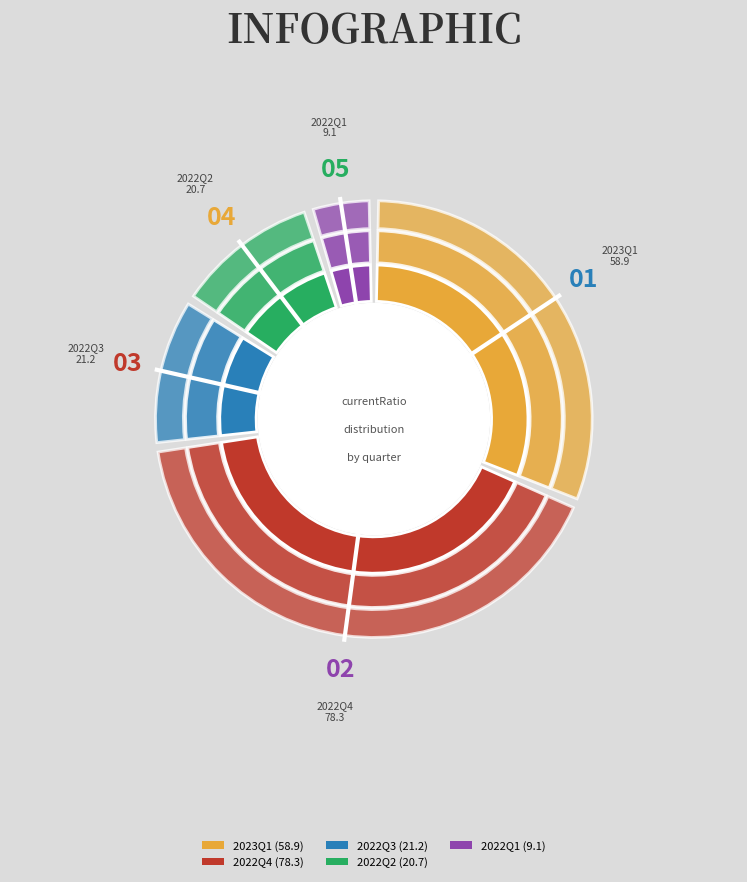

True or false: 2022Q3 accounts for 11% of the total.

True